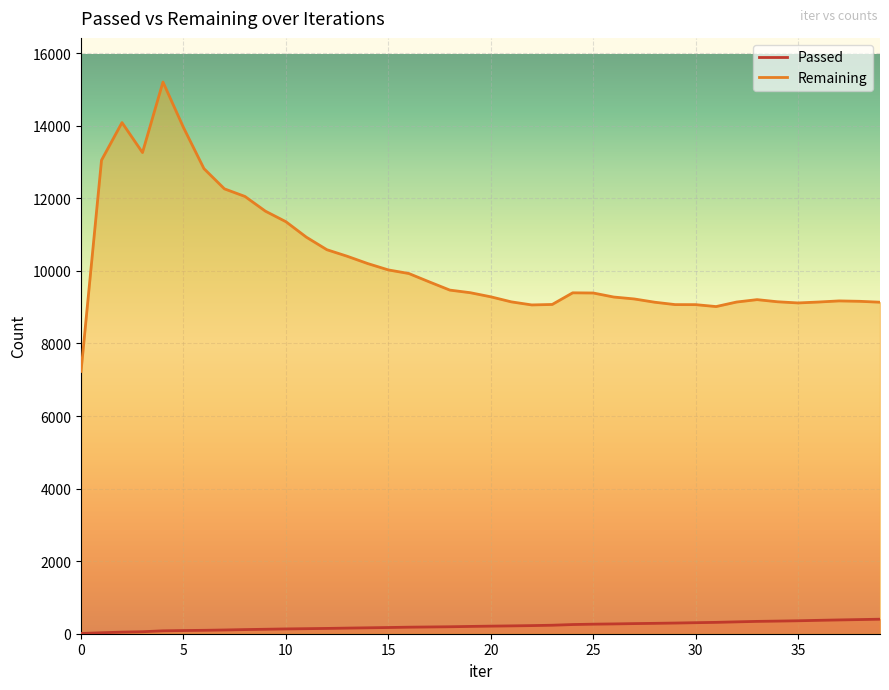

How many data points in Passed are less than 209?

20